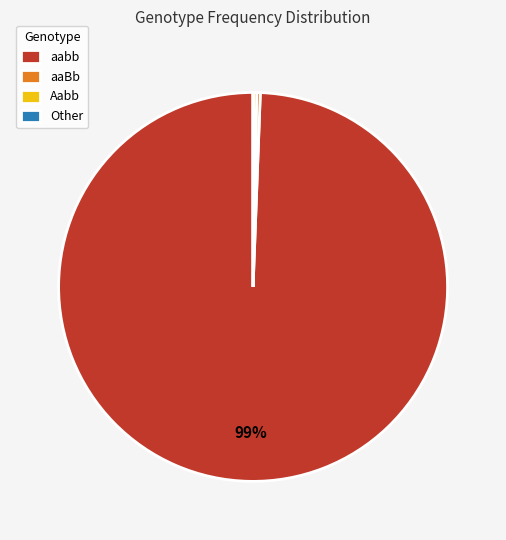

Combined, do aaBb and Aabb account for over 50%?

No